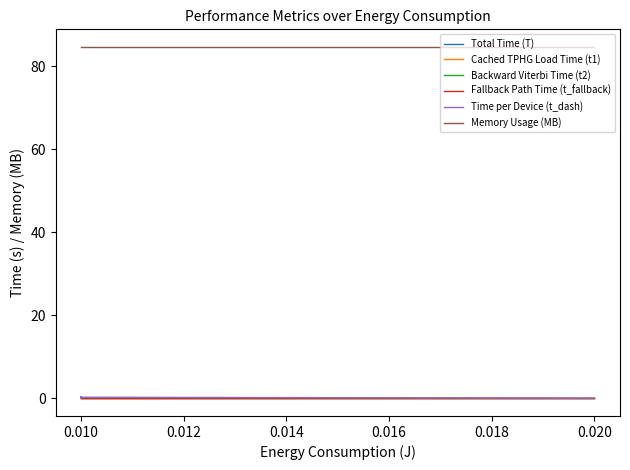

List the series in order of their peak value, highest first.

Memory Usage (MB), Time per Device (t_dash), Cached TPHG Load Time (t1), Backward Viterbi Time (t2), Fallback Path Time (t_fallback), Total Time (T)